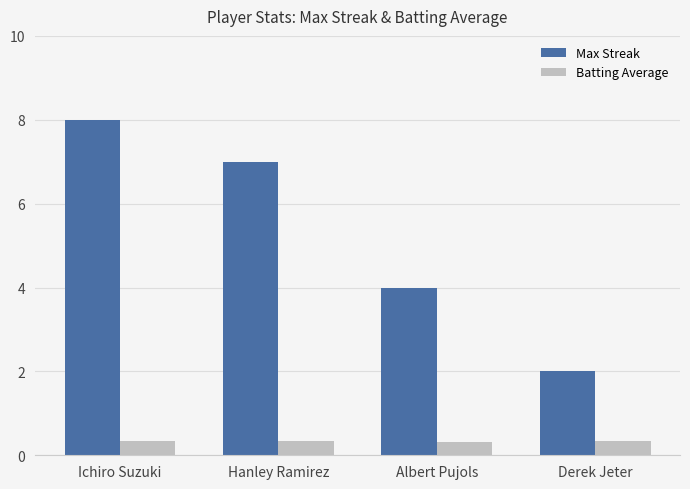

How many groups of bars are there?

4